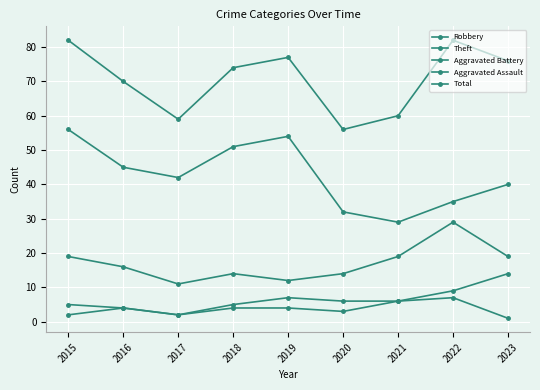

How many data points does each series have?

9